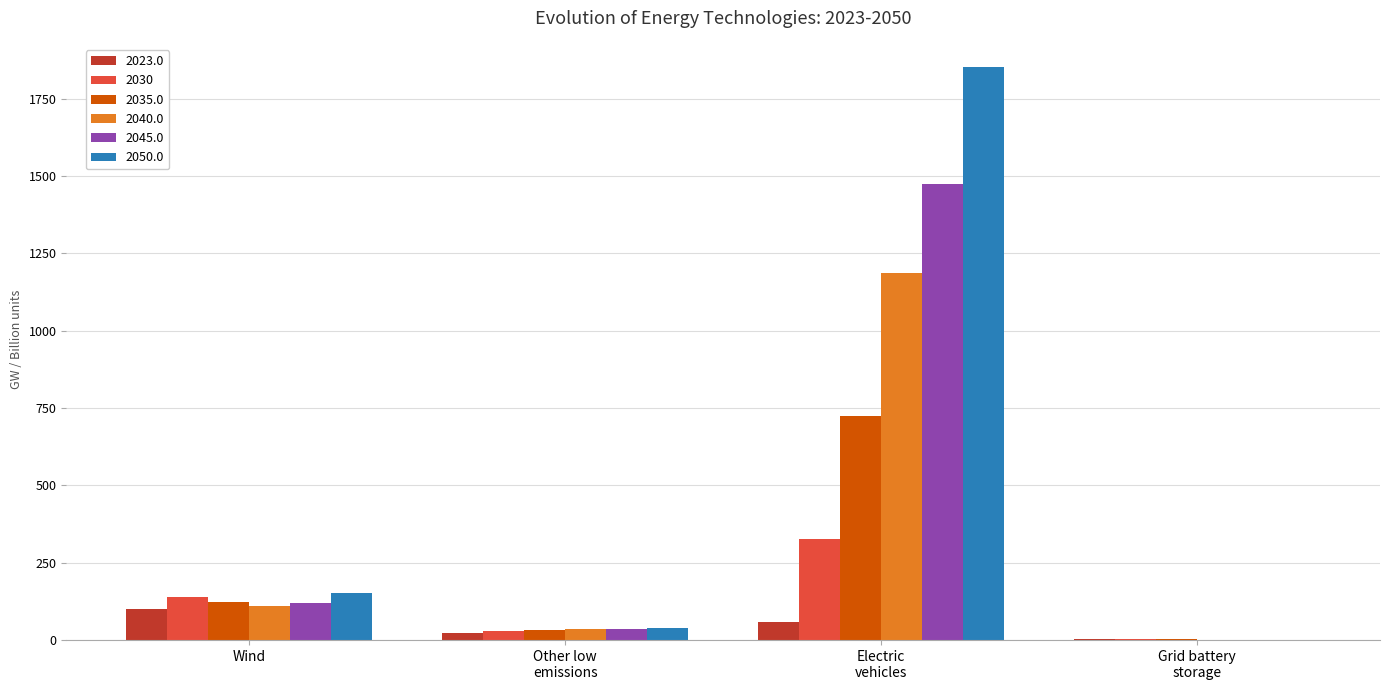

What is the sum of all 2050.0 values?

2045.3